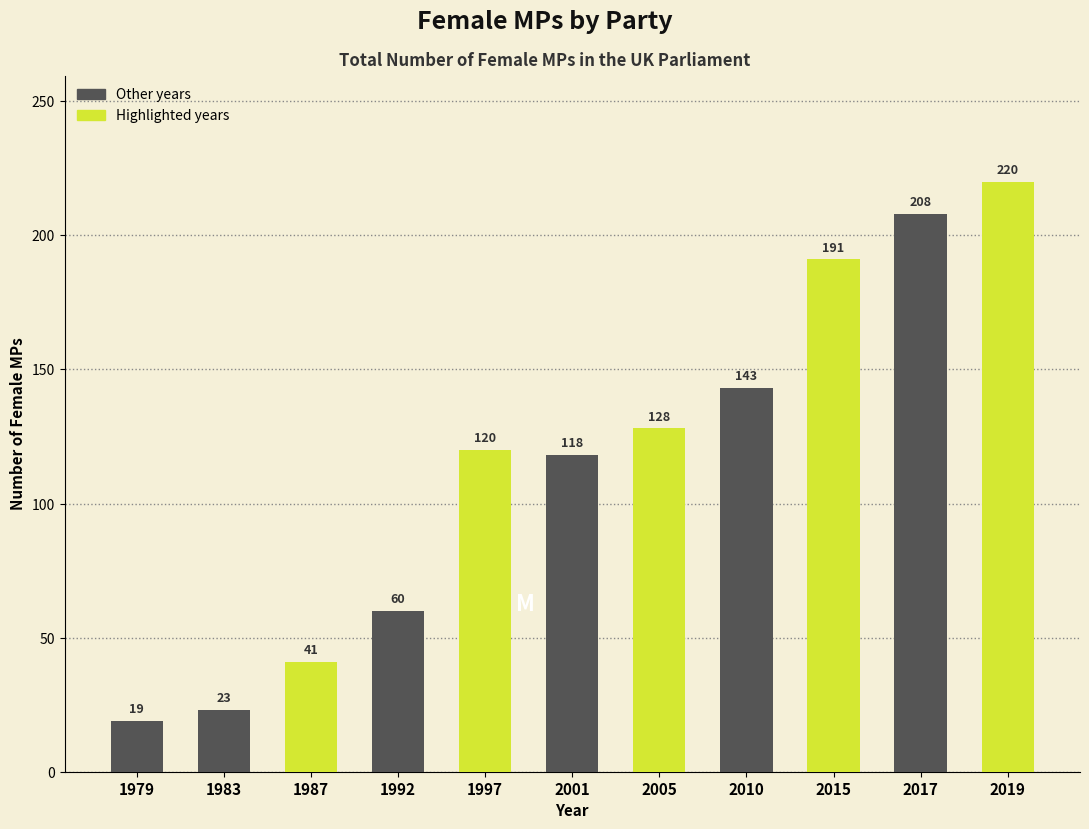

Reading left to right, what are all the values shown in this chart?

1979=19	1983=23	1987=41	1992=60	1997=120	2001=118	2005=128	2010=143	2015=191	2017=208	2019=220